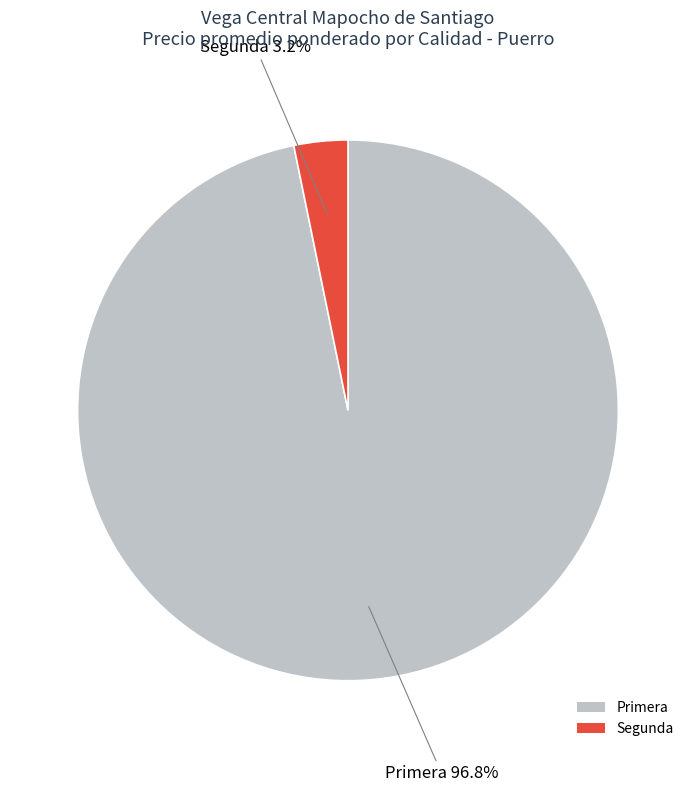

What is the total percentage of Segunda and Primera?

100.0%